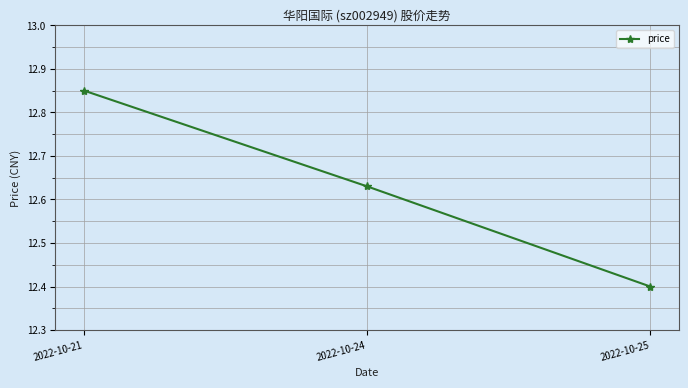

What is the sum of all values?

37.9